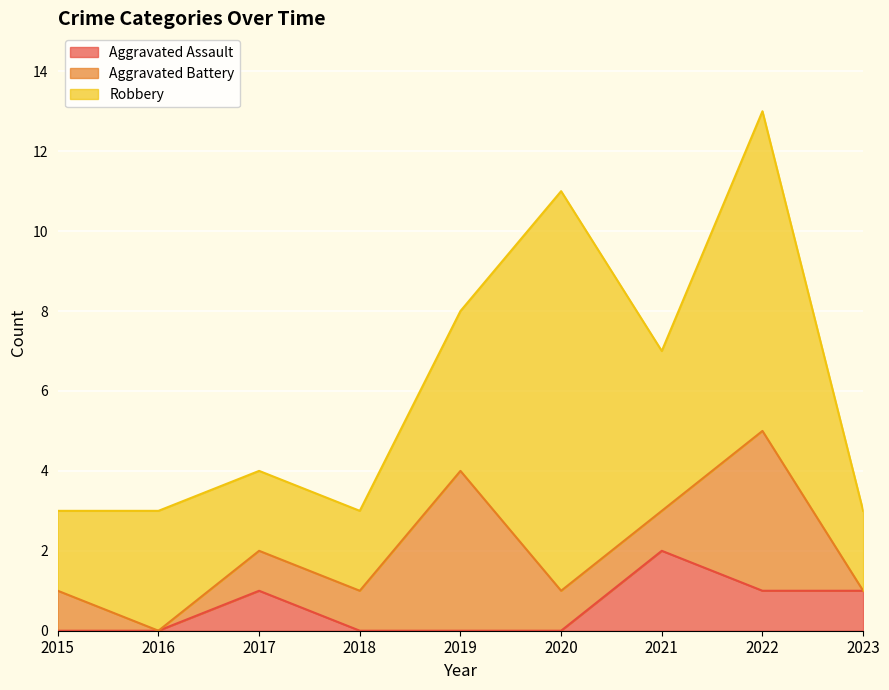

What is the value of the Aggravated Assault point at the 7th from the left?

2